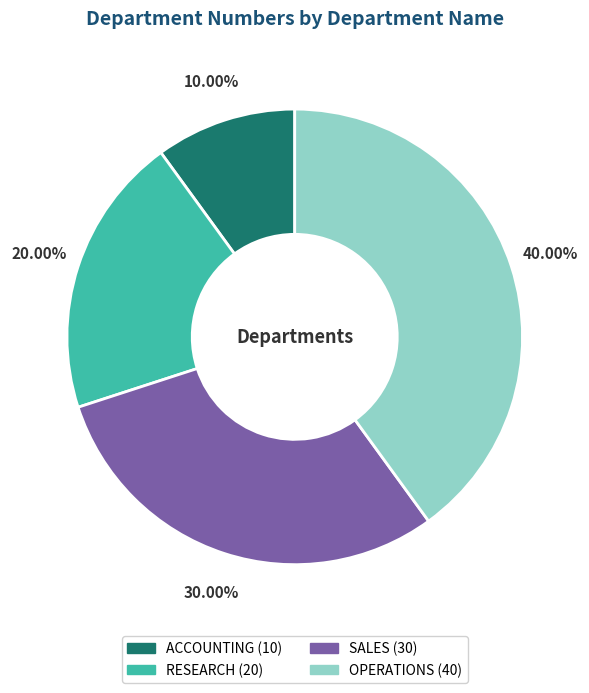

To the nearest percent, what portion does OPERATIONS represent?

40%